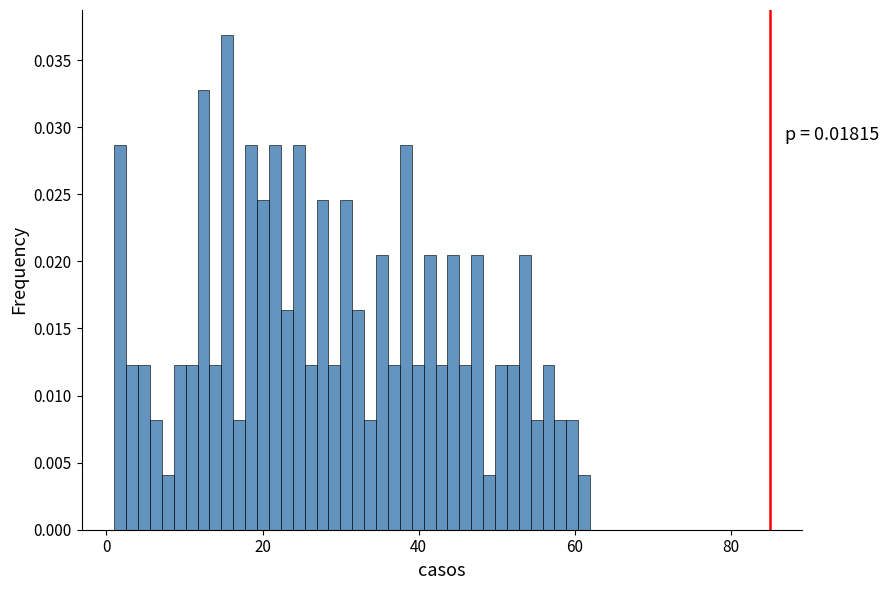

Read against the x-axis, roughly where is the centre of the tallest bar?

16